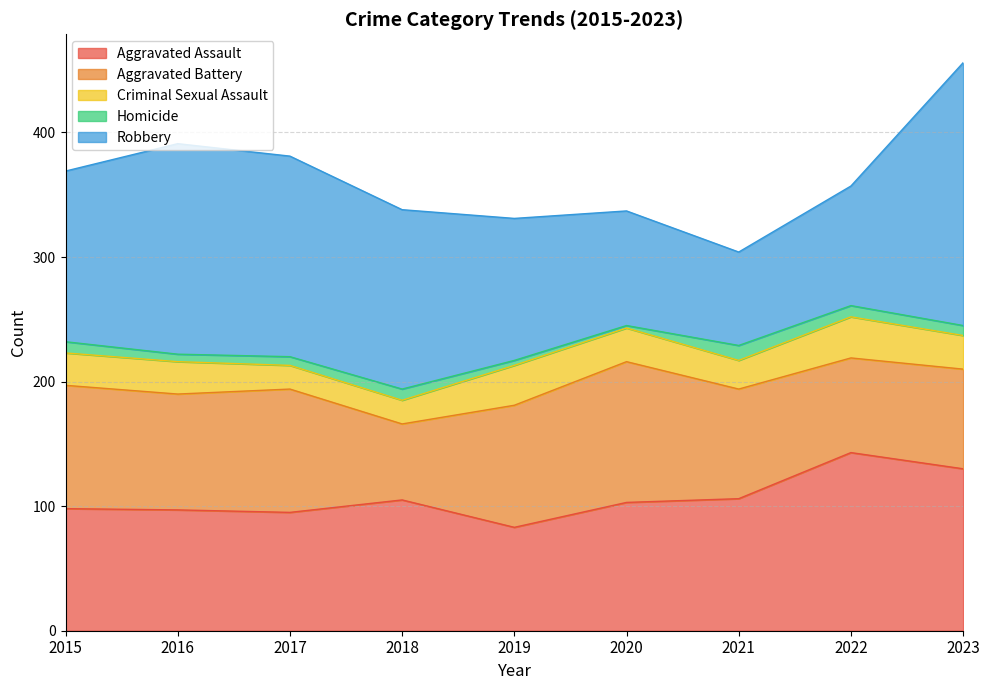

Where does the Aggravated Battery series first go above 93?

2015